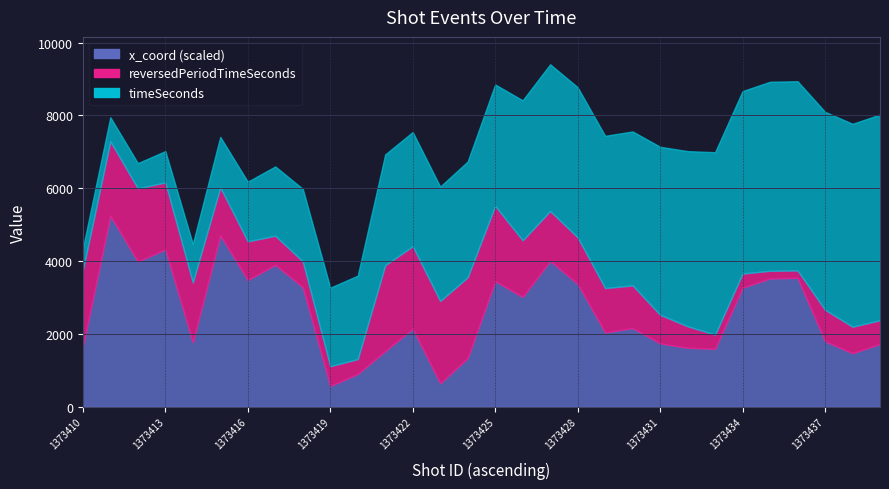

What is the average value of the reversedPeriodTimeSeconds series?

1234.2